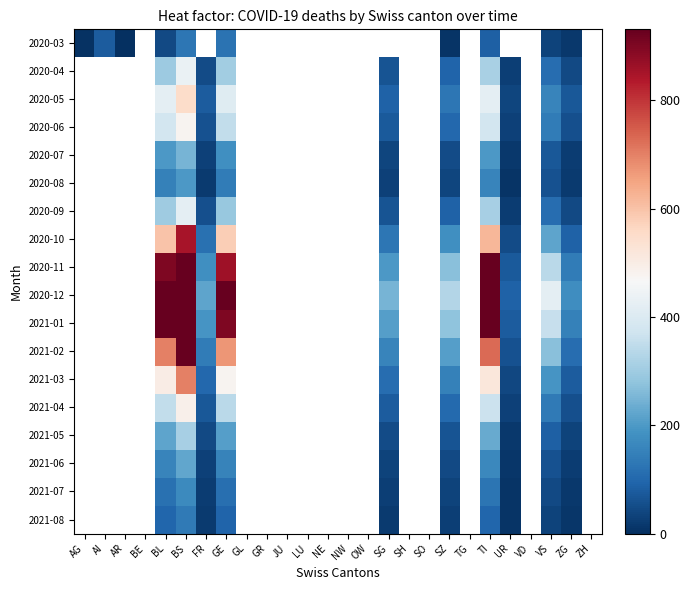

The value of 2021-04 at SG is 80.0. True or false?

True